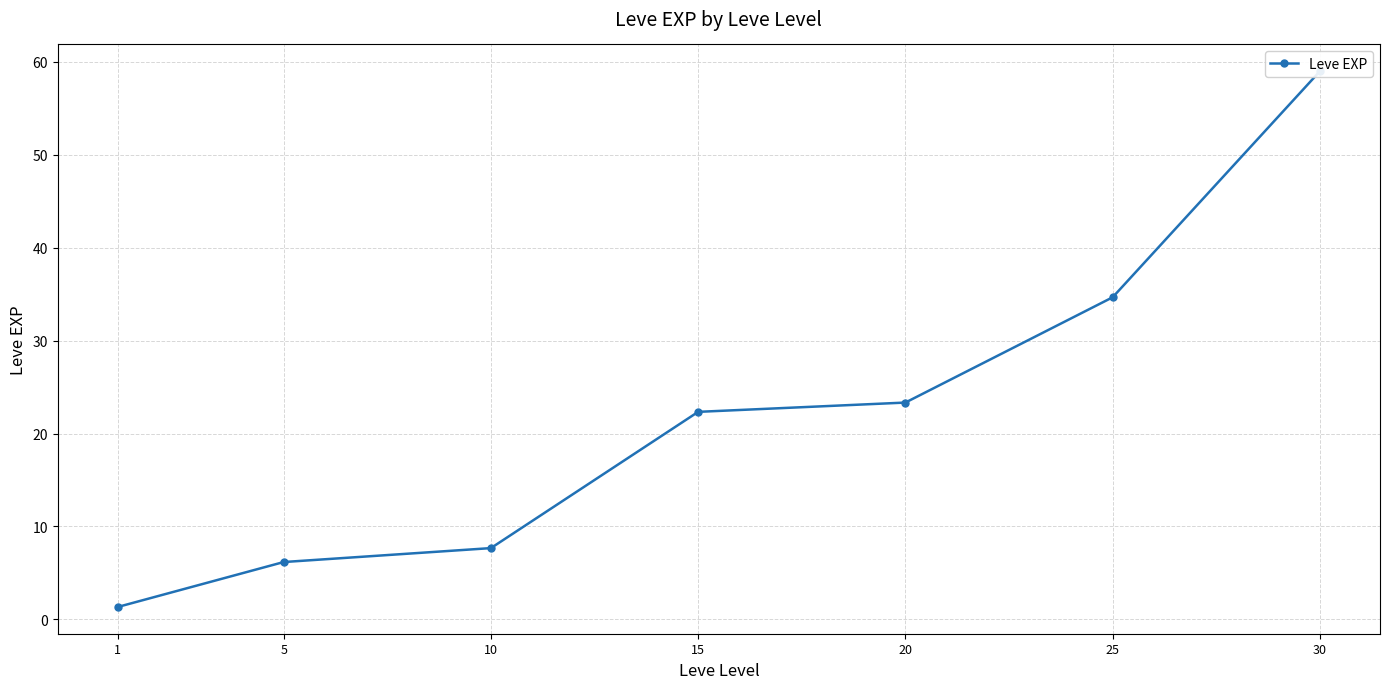

Is it true that the value at 5 is 6.2?

True